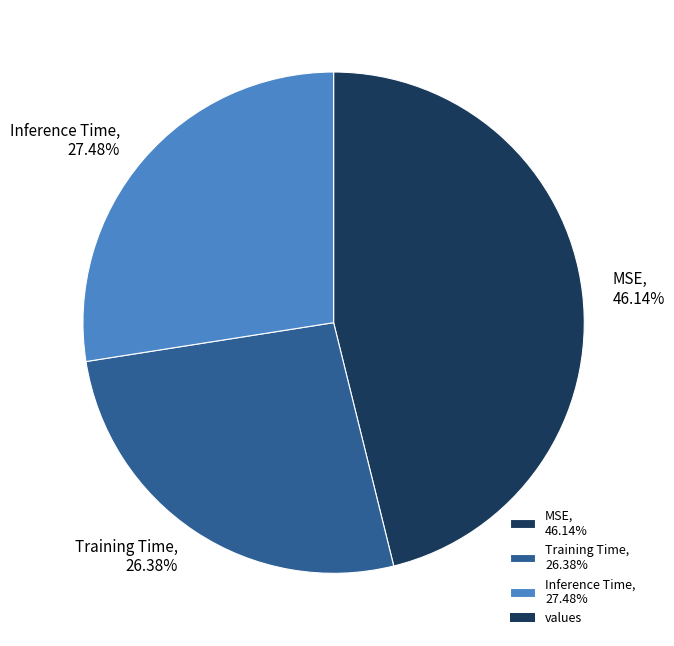

How much of the chart is everything except Inference Time?

72.5%